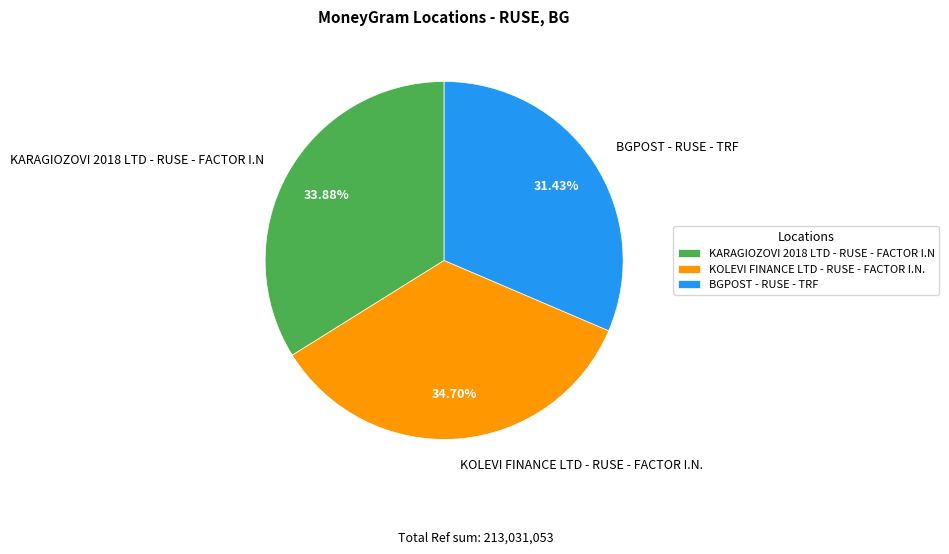

Is the sum of KARAGIOZOVI 2018 LTD - RUSE - FACTOR I.N and BGPOST - RUSE - TRF greater than half?

Yes